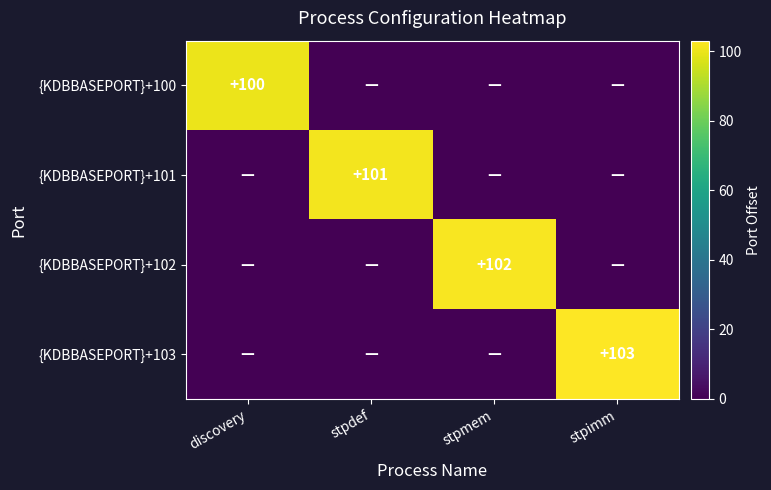

Is it true that {KDBBASEPORT}+102 equals 102 at stpmem?

True